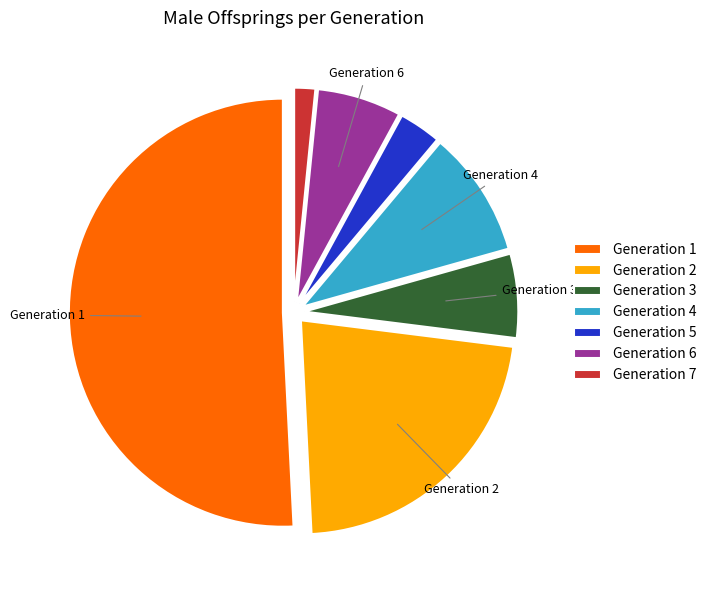

The Generation 1 slice represents 43% of the pie. True or false?

False